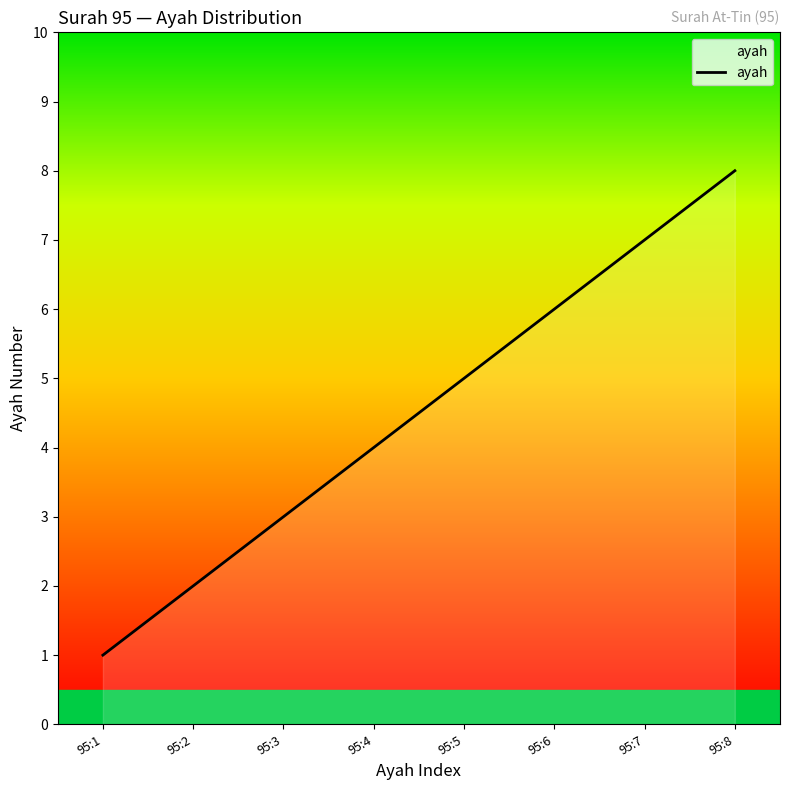

What is the difference between the maximum and minimum values?

7.0